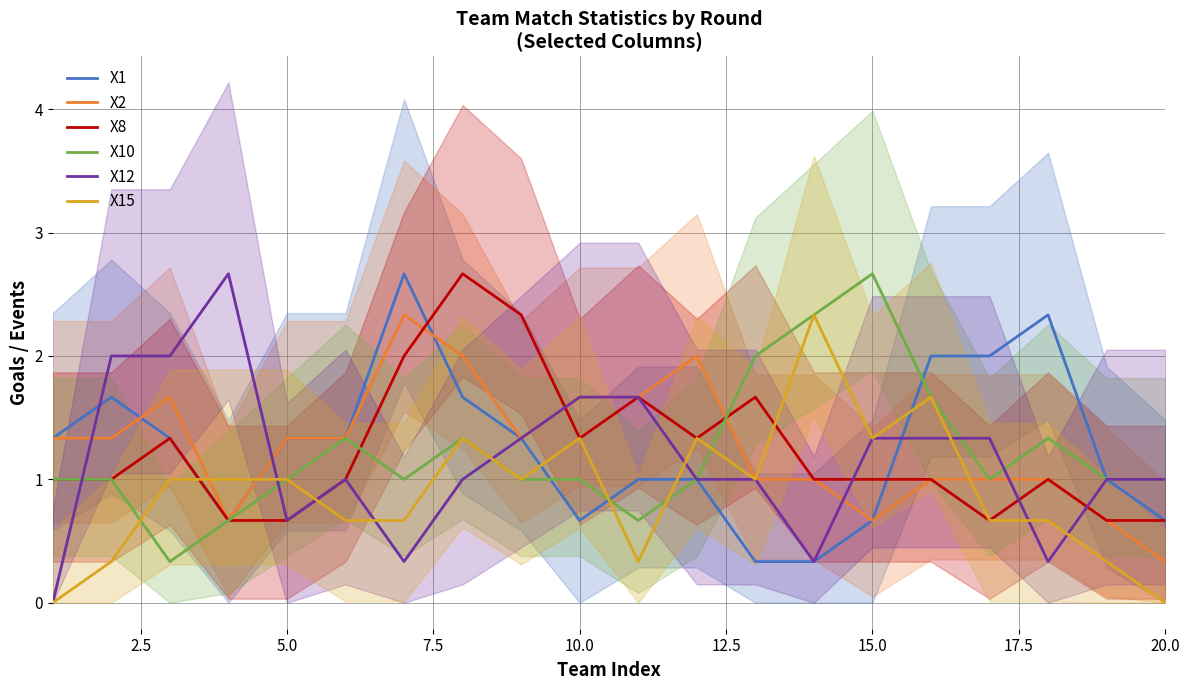

Which series has the widest spread of values?

X12